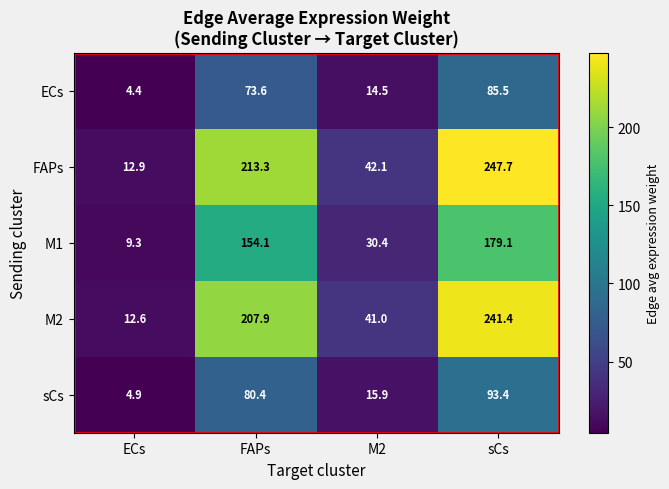

Count the number of categories in the chart.

4